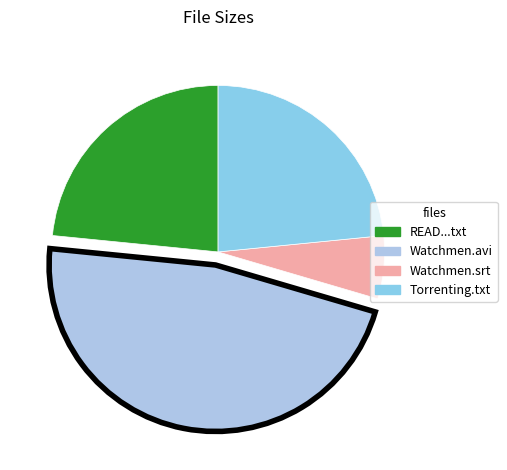

How many segments does this pie chart have?

4